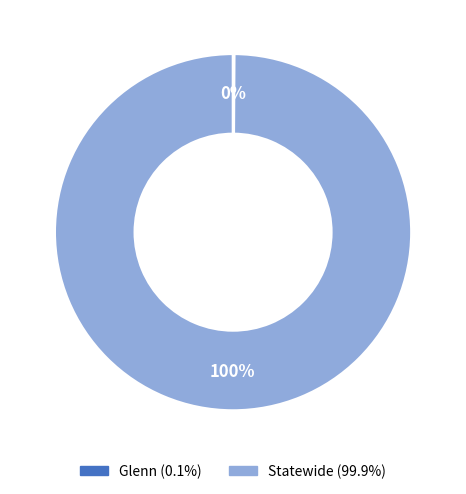

Which slice is the largest?

Statewide